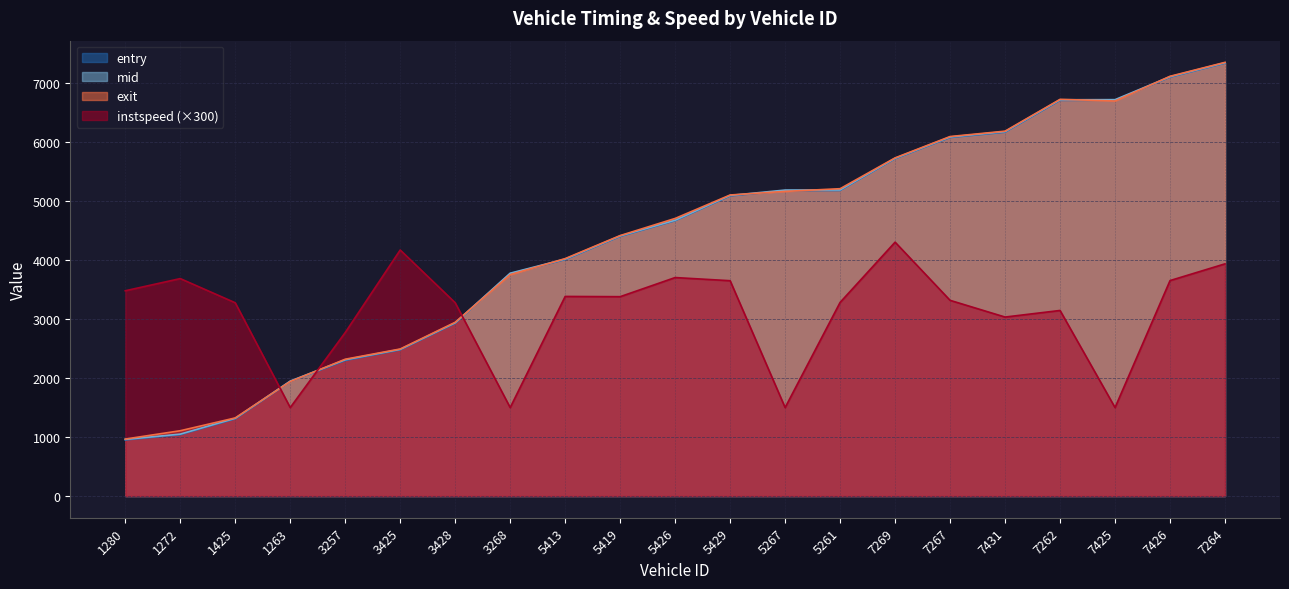

Is the value of entry at 7426 greater than the value of exit at 1272?

Yes